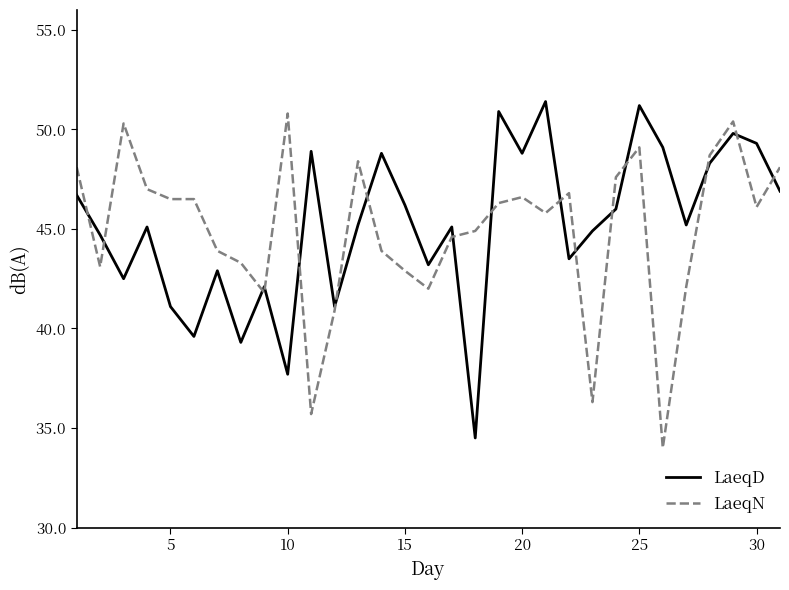

What is the maximum value shown in the chart?

51.4